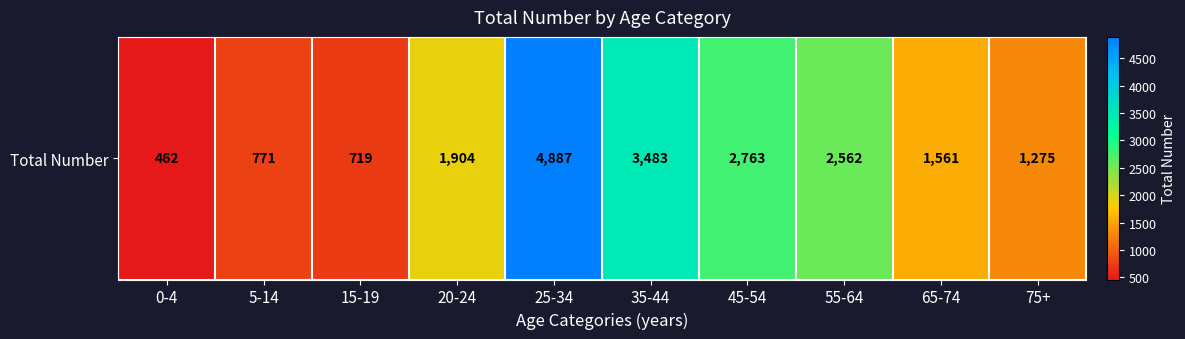

Reading left to right, what are all the values shown in this chart?

462	771	719	1904	4887	3483	2763	2562	1561	1275